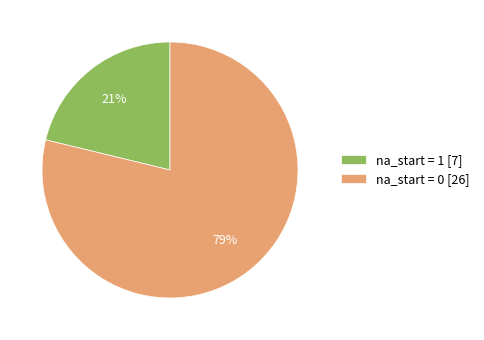

To the nearest percent, what is the difference between the largest and smallest slice percentages?

58%